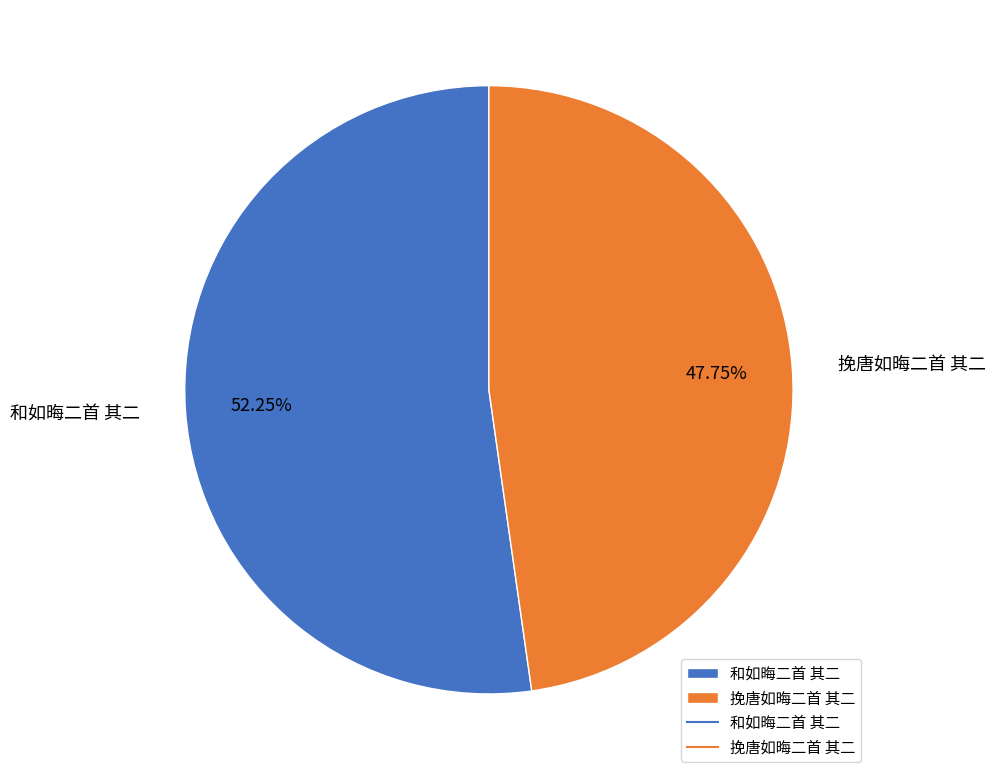

To the nearest percent, what is the combined percentage of 挽唐如晦二首 其二 and 和如晦二首 其二?

100%